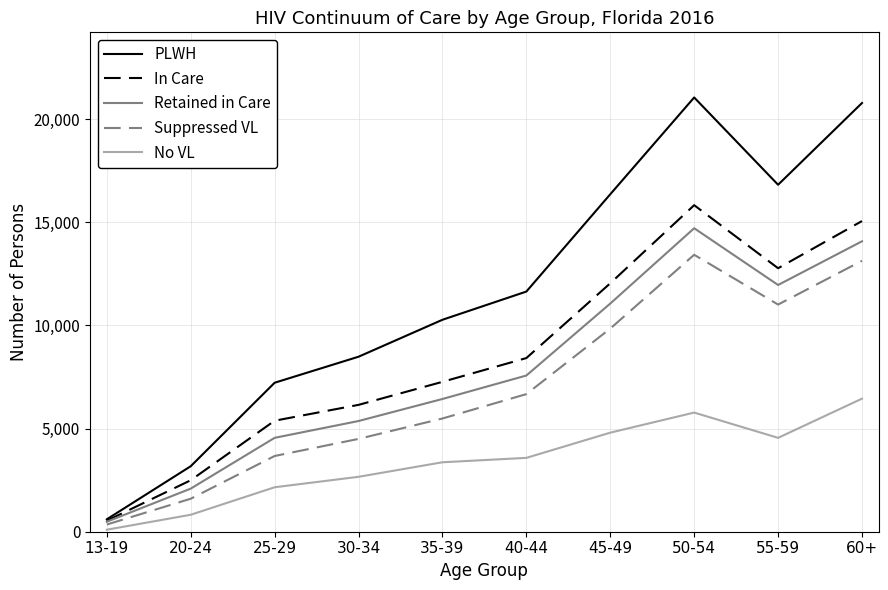

The value of PLWH at 50-54 is 30593. True or false?

False